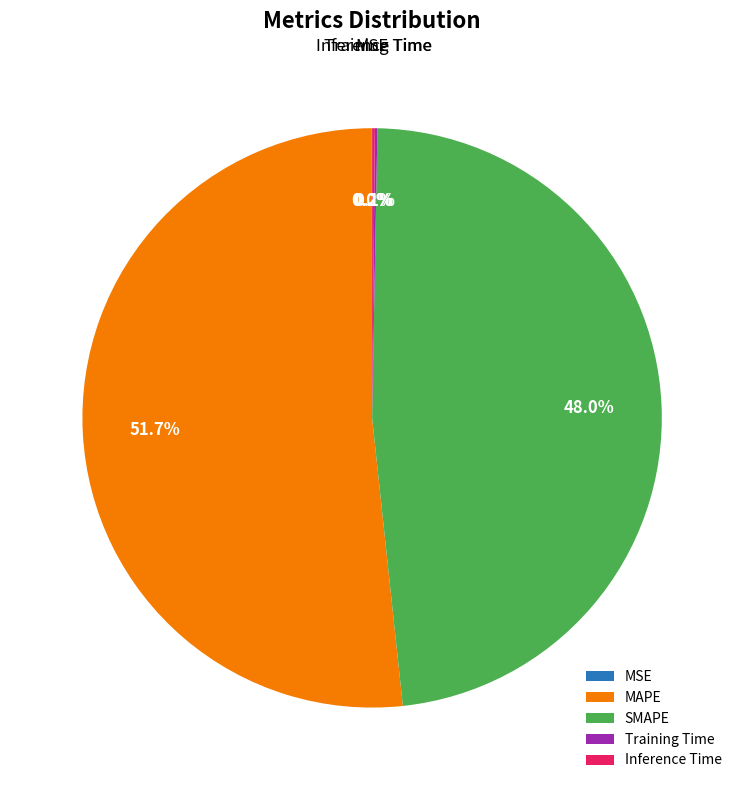

What is the majority slice?

MAPE